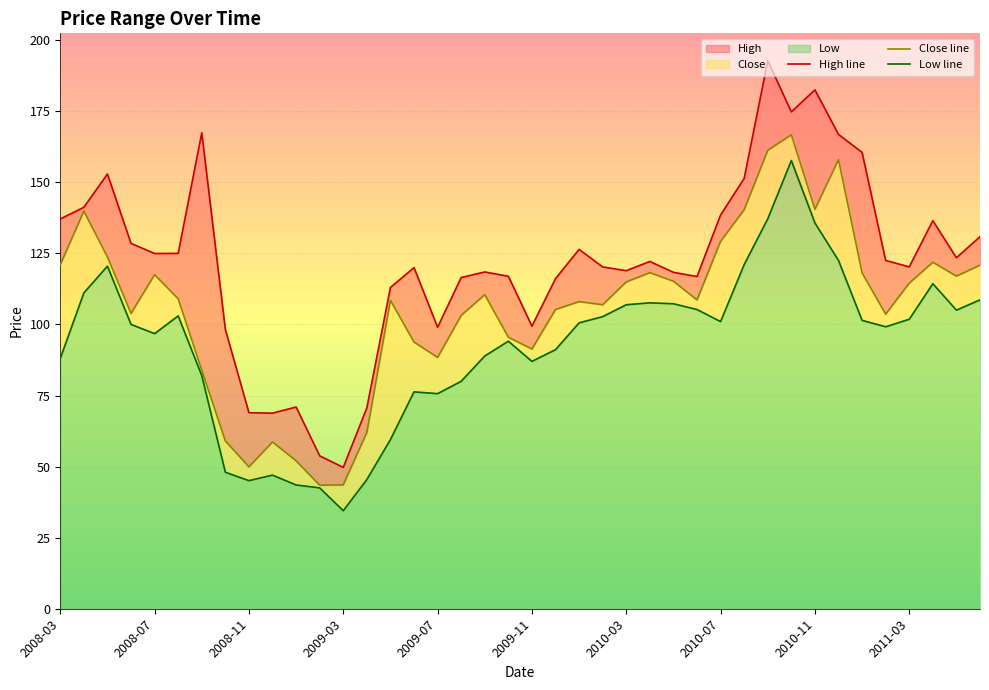

Between 26 and 34, which series saw the biggest shift?

High line